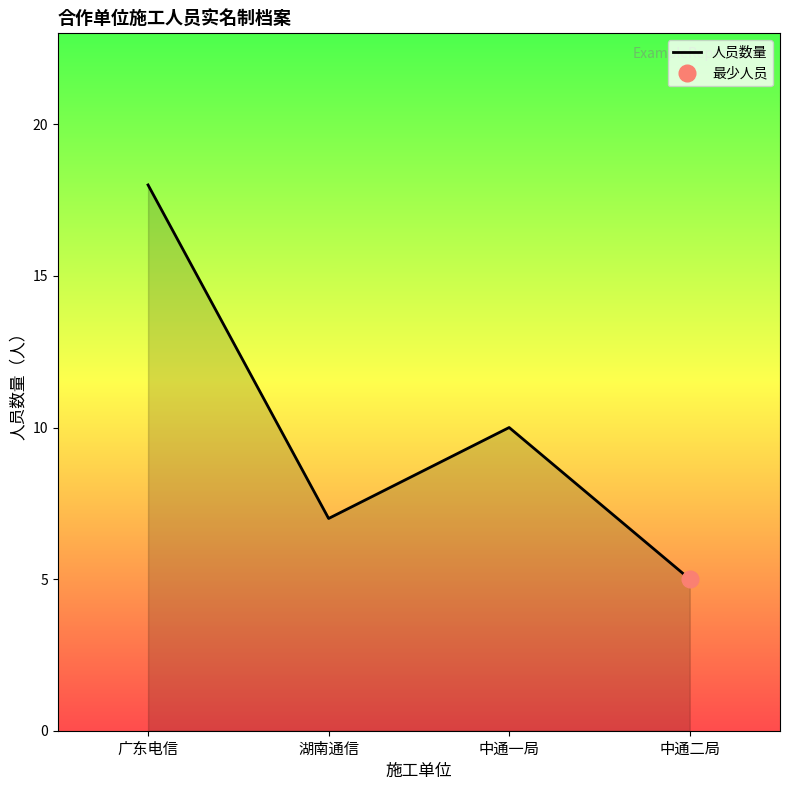

What is the label of the 2nd point from the right?

中通一局